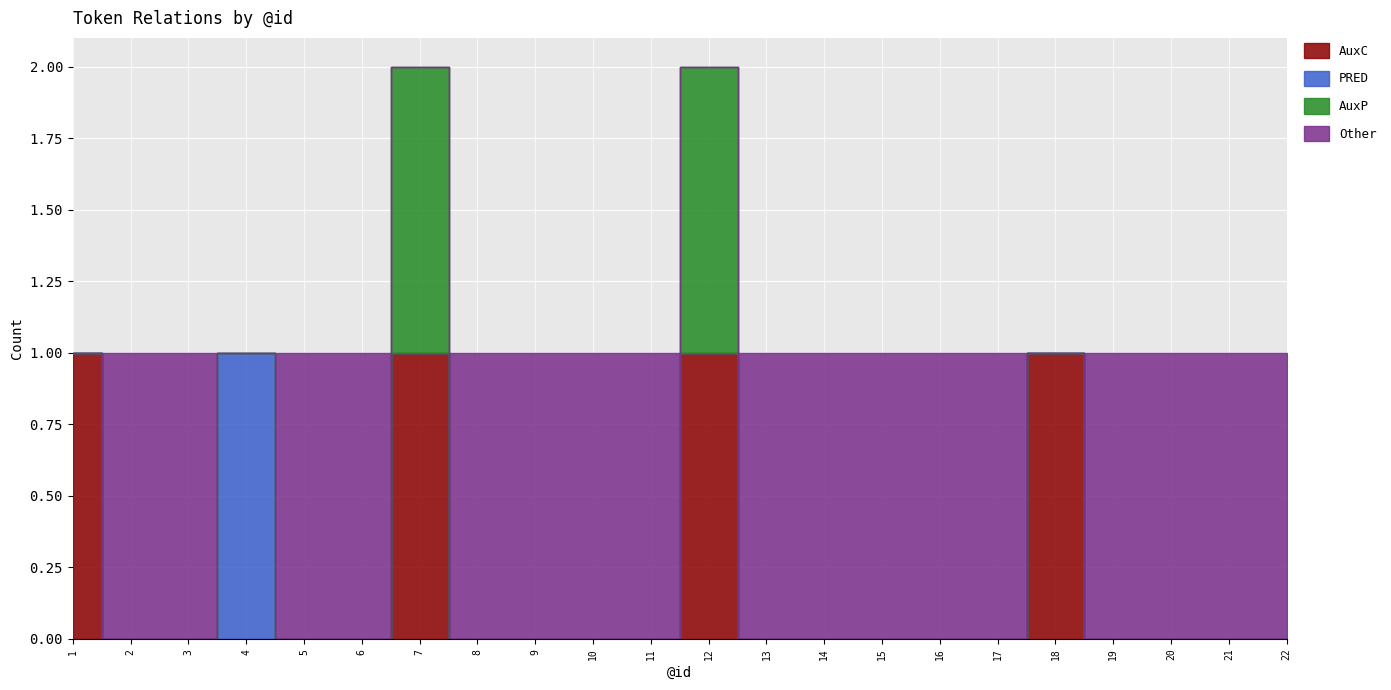

At which category is the sum across all series the highest?

7